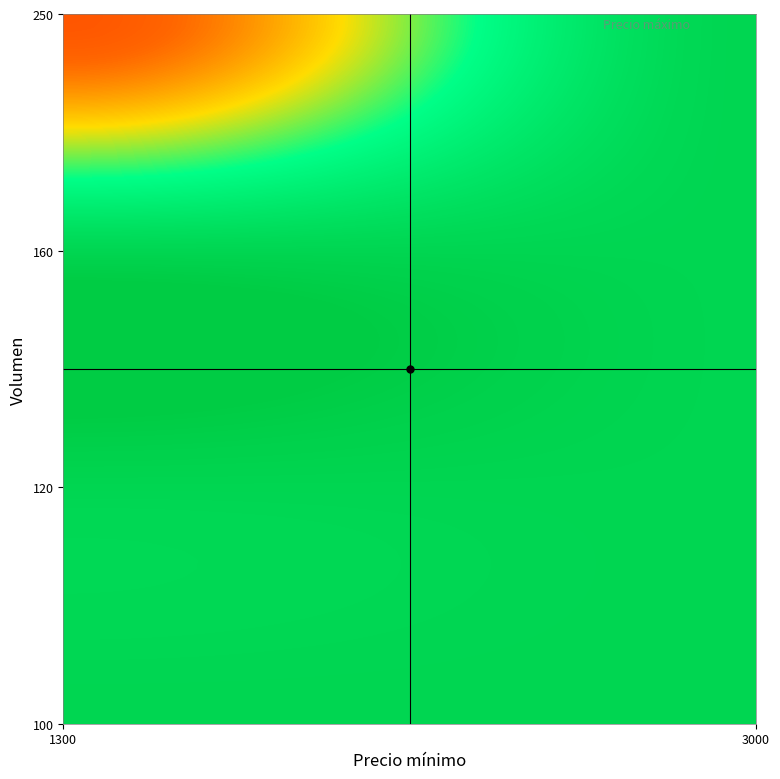

How many distinct data groups are displayed?

4